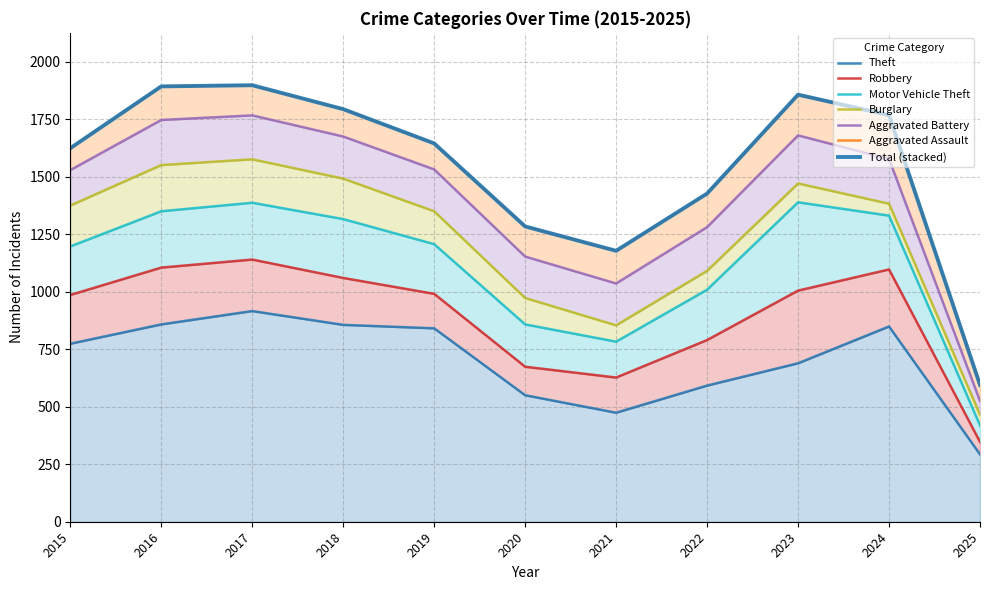

The value of Burglary at 2017 is 189. True or false?

True